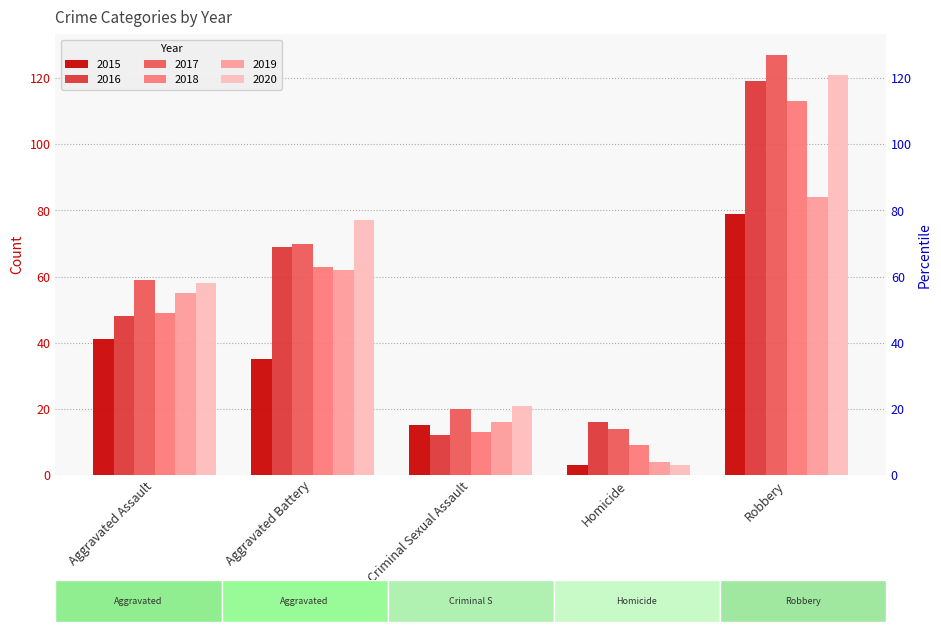

Reading left to right, list all the values displayed in this chart.

2015: Aggravated Assault=41	Aggravated Battery=35	Criminal Sexual Assault=15	Homicide=3	Robbery=79
2016: Aggravated Assault=48	Aggravated Battery=69	Criminal Sexual Assault=12	Homicide=16	Robbery=119
2017: Aggravated Assault=59	Aggravated Battery=70	Criminal Sexual Assault=20	Homicide=14	Robbery=127
2018: Aggravated Assault=49	Aggravated Battery=63	Criminal Sexual Assault=13	Homicide=9	Robbery=113
2019: Aggravated Assault=55	Aggravated Battery=62	Criminal Sexual Assault=16	Homicide=4	Robbery=84
2020: Aggravated Assault=58	Aggravated Battery=77	Criminal Sexual Assault=21	Homicide=3	Robbery=121